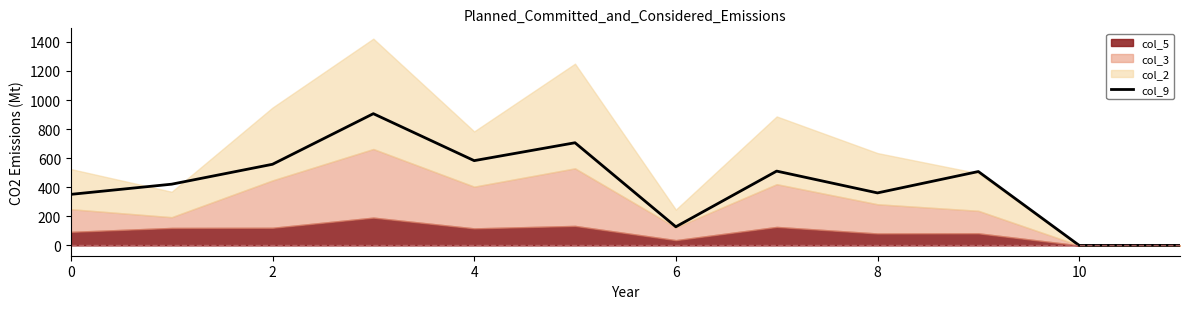

How many lines are shown in the chart?

1